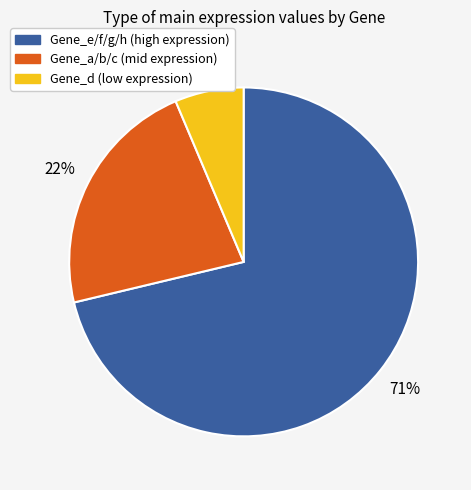

How many slices are in this pie chart?

3